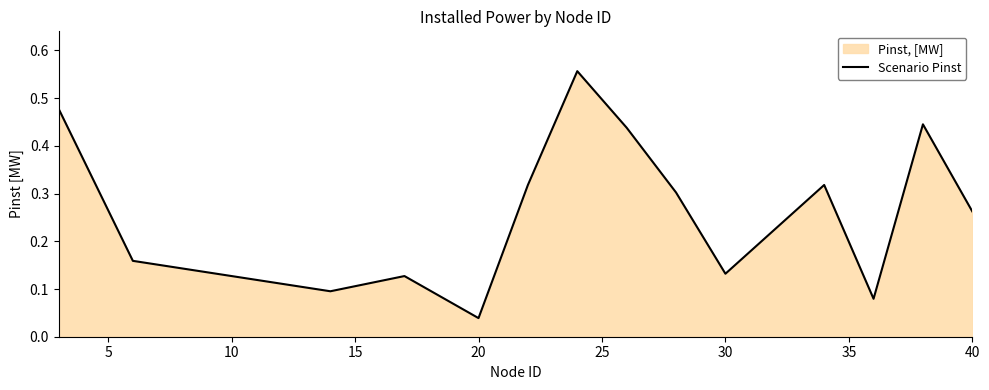

Reading left to right, list all the values displayed in this chart.

0.5	0.2	0.1	0.1	0.0	0.3	0.6	0.4	0.3	0.1	0.3	0.1	0.4	0.3